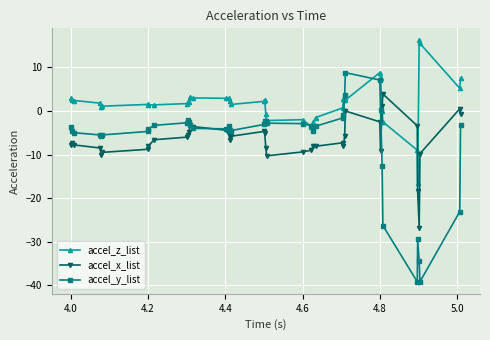

True or false: accel_x_list and accel_y_list cross at least once.

True